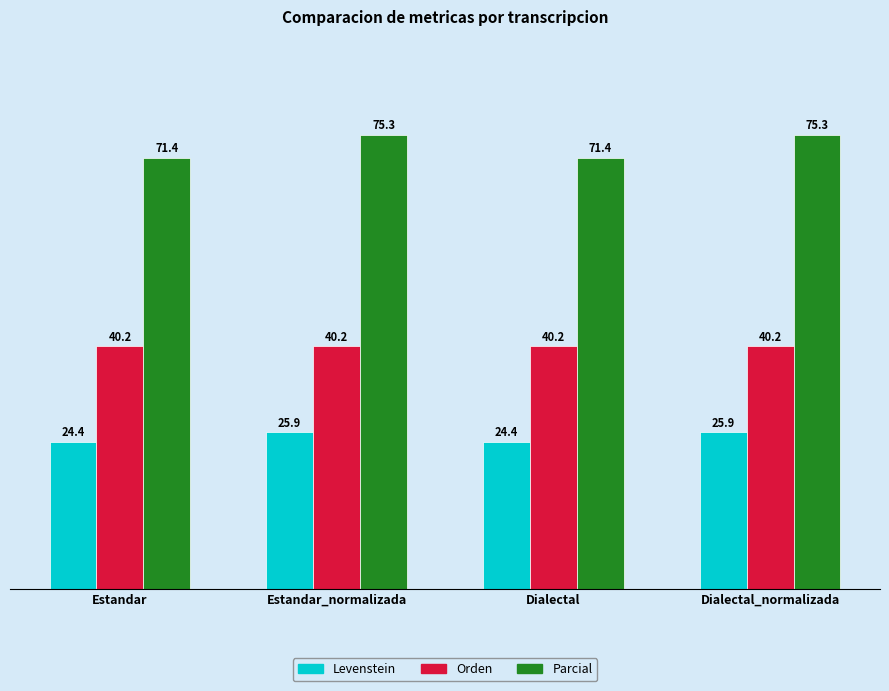

Count the number of categories in the chart.

4